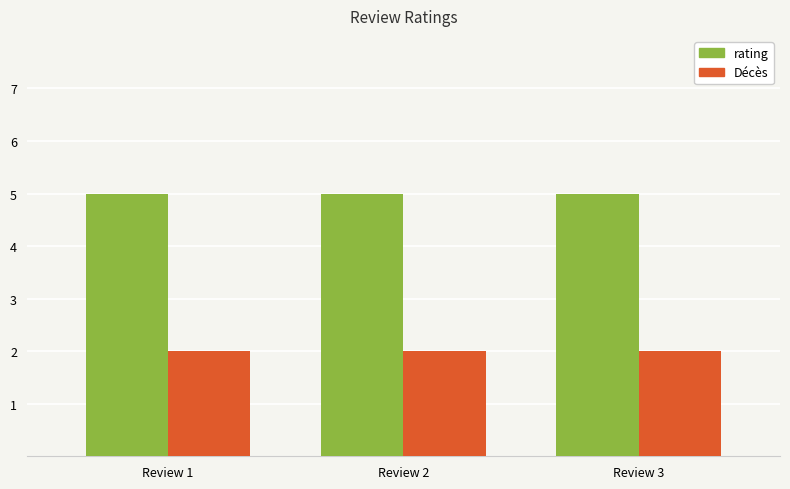

What is the spread (max minus min) of values at Review 3?

3